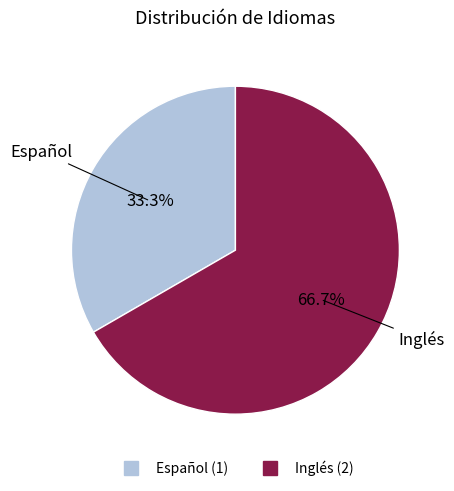

What is the ratio of the value at Inglés to the value at Español?

2.0